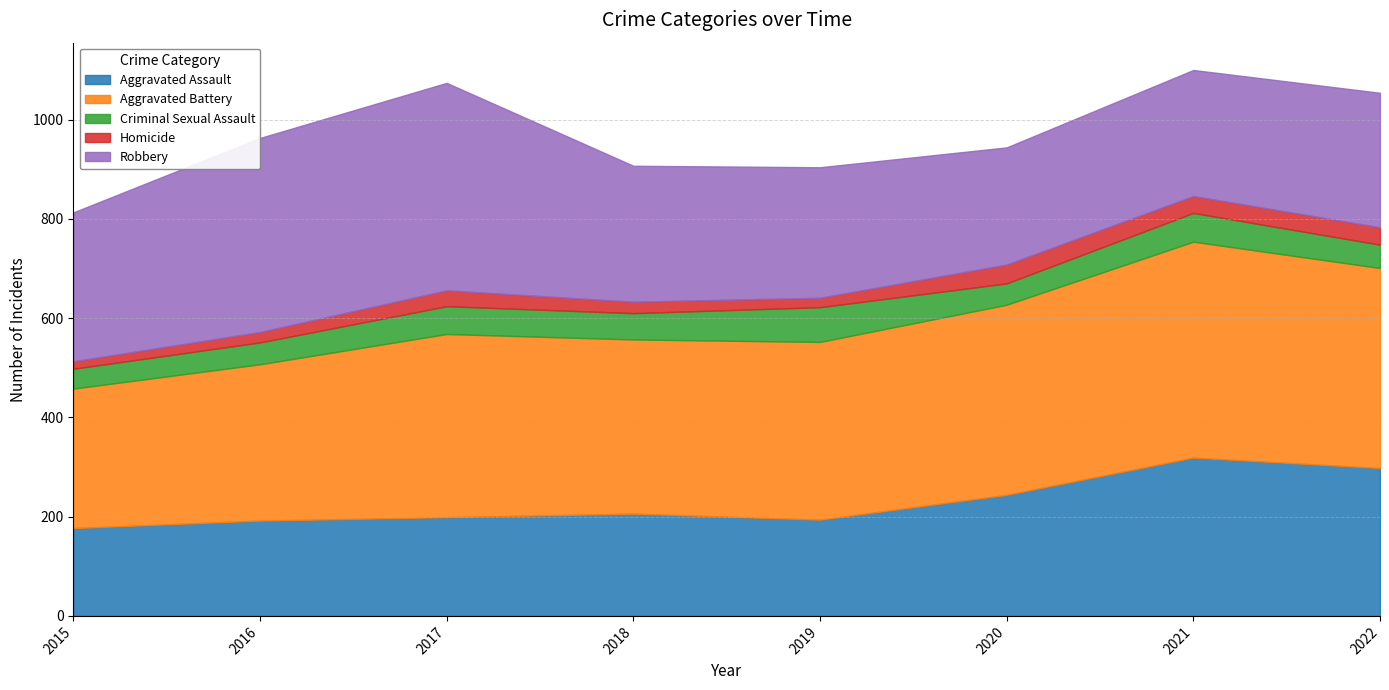

Is it true that Criminal Sexual Assault equals 47 at 2022?

True